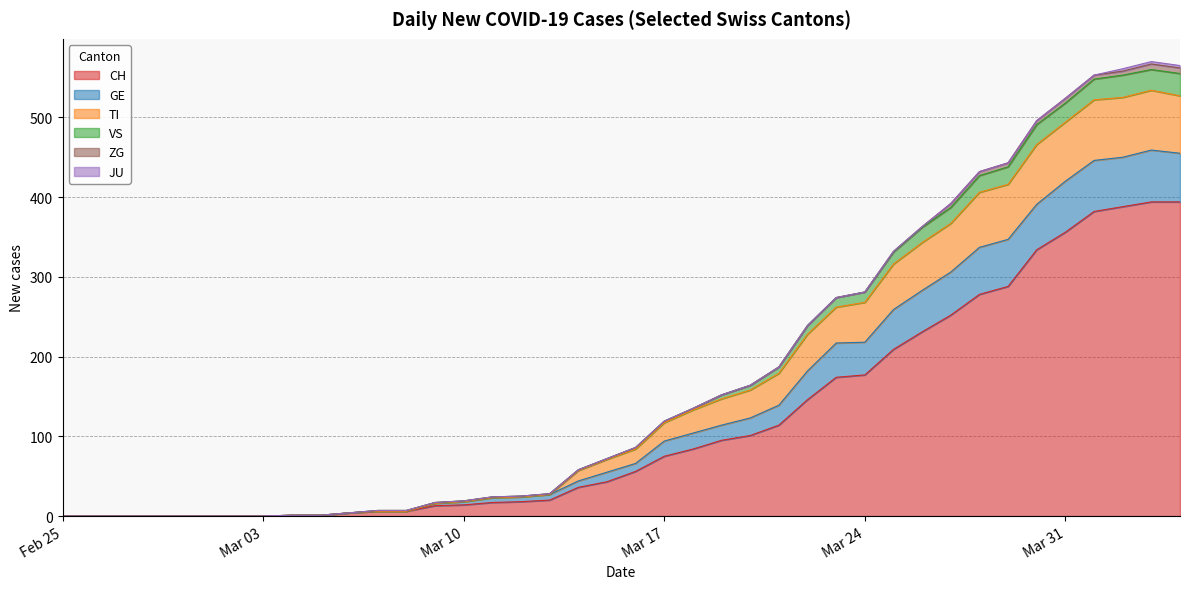

Does the chart have visible grid lines?

Yes